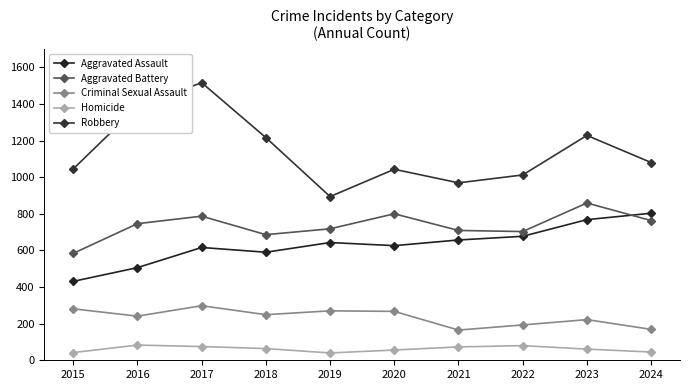

Which series has the largest total across all categories?

Robbery